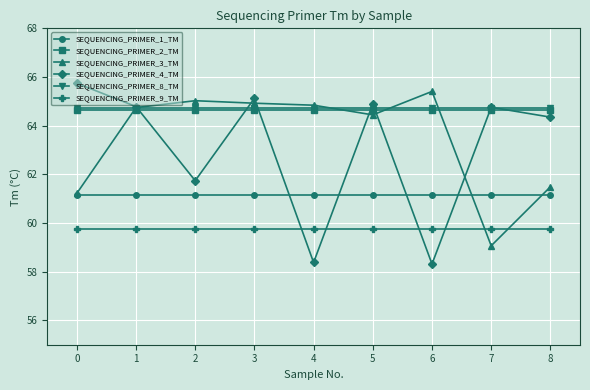

Reading left to right, what are all the values shown in this chart?

SEQUENCING_PRIMER_1_TM: 0=61.2	1=61.2	2=61.2	3=61.2	4=61.2	5=61.2	6=61.2	7=61.2	8=61.2
SEQUENCING_PRIMER_2_TM: 0=64.7	1=64.7	2=64.7	3=64.7	4=64.7	5=64.7	6=64.7	7=64.7	8=64.7
SEQUENCING_PRIMER_3_TM: 0=61.2	1=64.7	2=65.0	3=64.9	4=64.8	5=64.4	6=65.4	7=59.1	8=61.5
SEQUENCING_PRIMER_4_TM: 0=65.7	1=64.8	2=61.7	3=65.1	4=58.4	5=64.9	6=58.3	7=64.8	8=64.4
SEQUENCING_PRIMER_8_TM: 0=64.7	1=64.7	2=64.7	3=64.7	4=64.7	5=64.7	6=64.7	7=64.7	8=64.7
SEQUENCING_PRIMER_9_TM: 0=59.8	1=59.8	2=59.8	3=59.8	4=59.8	5=59.8	6=59.8	7=59.8	8=59.8